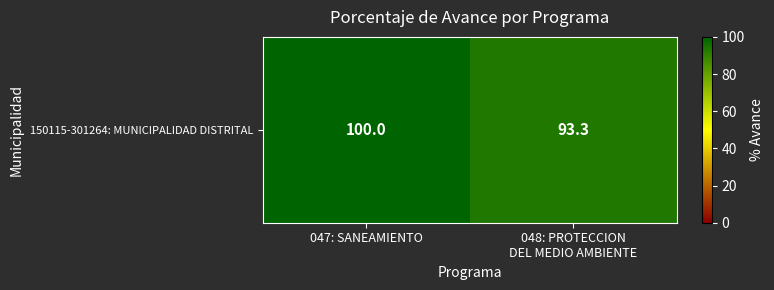

Rank the categories by value from lowest to highest.

048: PROTECCION
DEL MEDIO AMBIENTE, 047: SANEAMIENTO